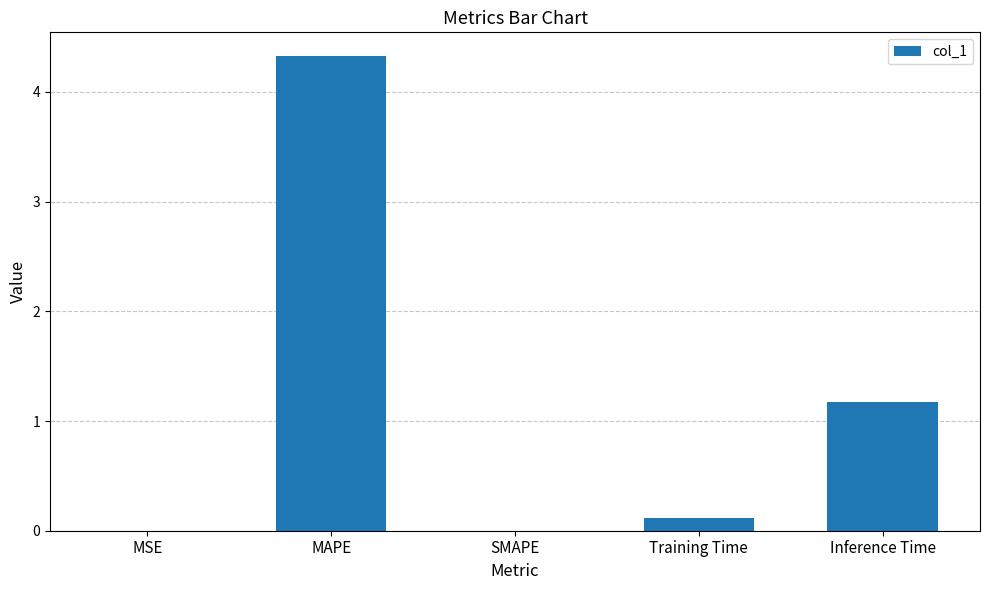

Where is the data nearest to the value 2?

Inference Time